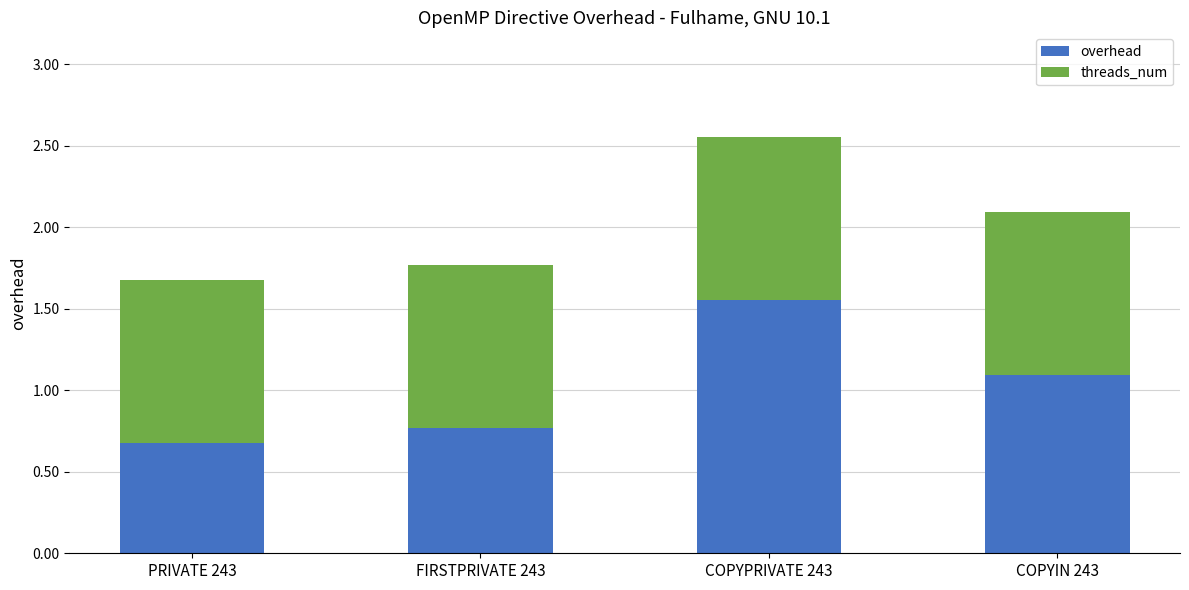

At which label does overhead reach its minimum?

PRIVATE 243